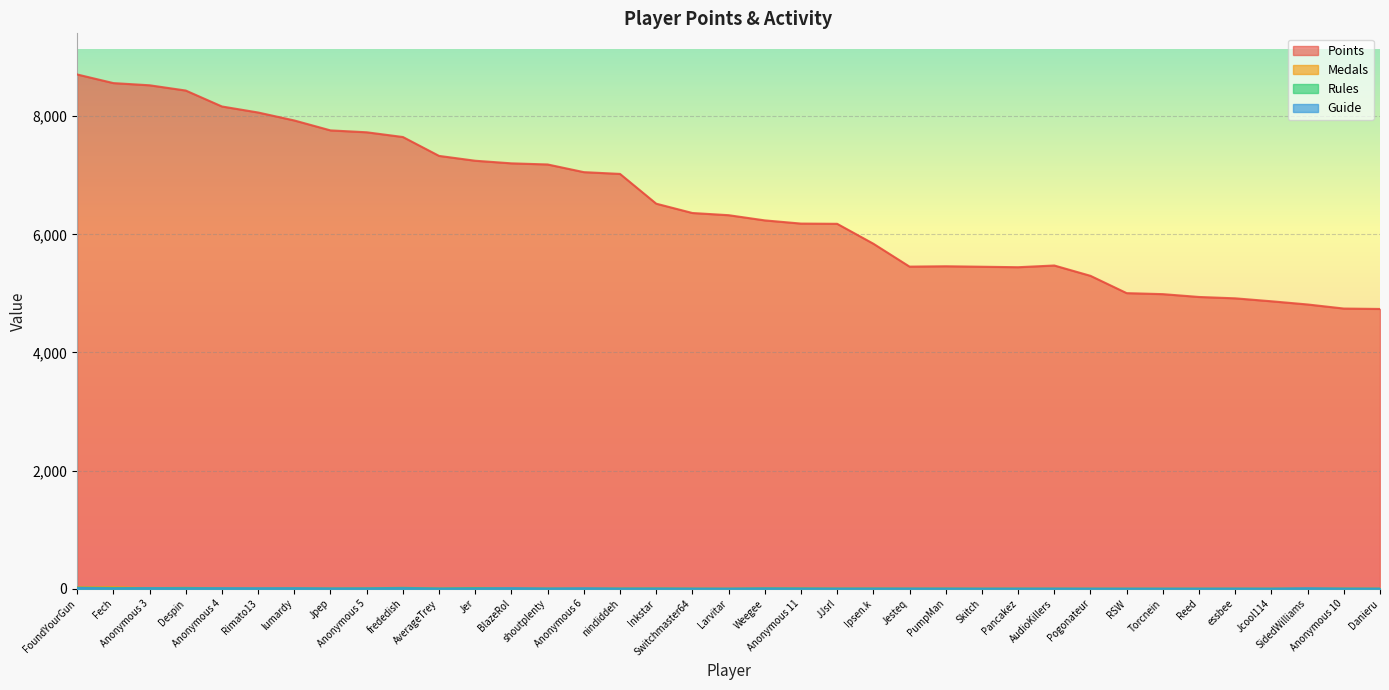

What is the label of the 22nd point from the left?

JJsrl